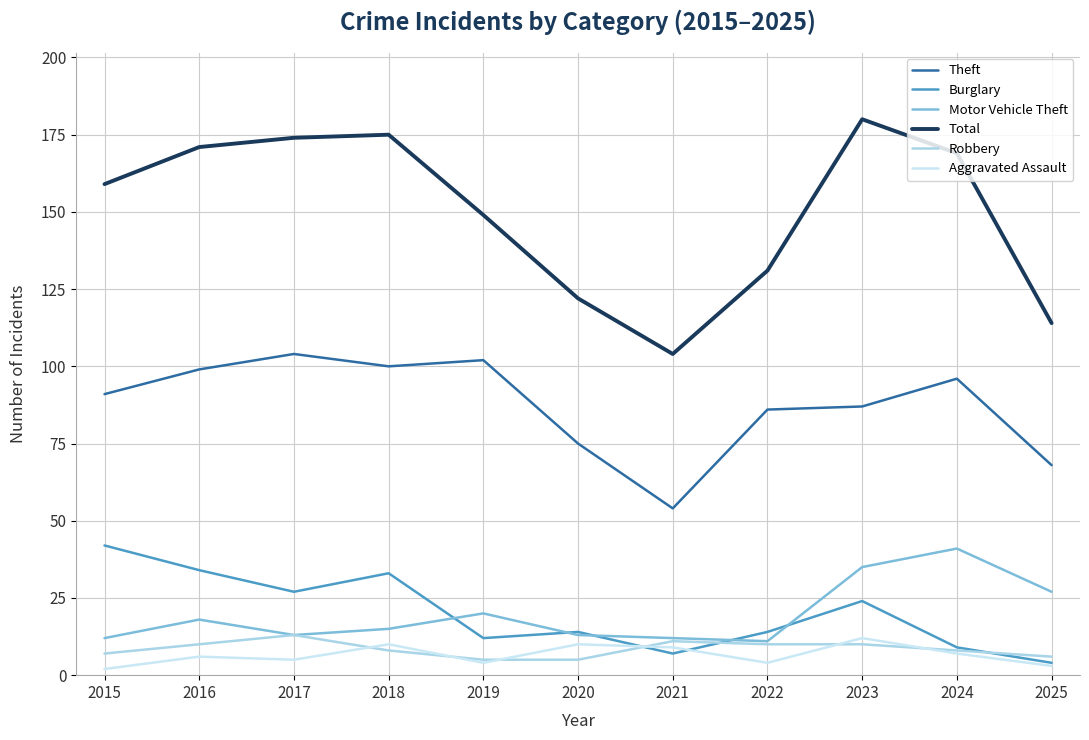

What is the total value across all series at 2017?

336